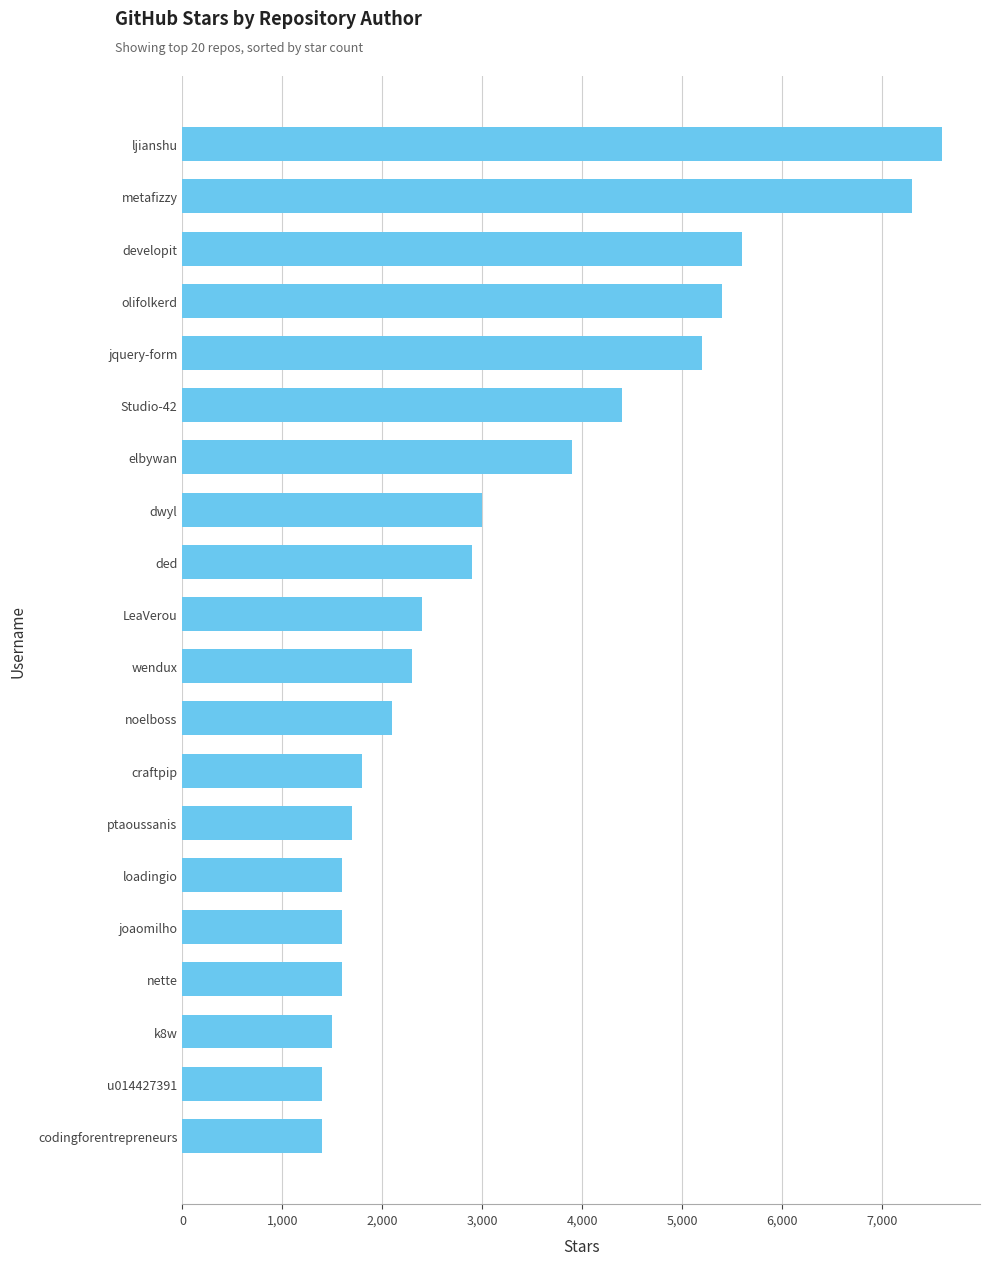

How many categories are shown in the chart?

20